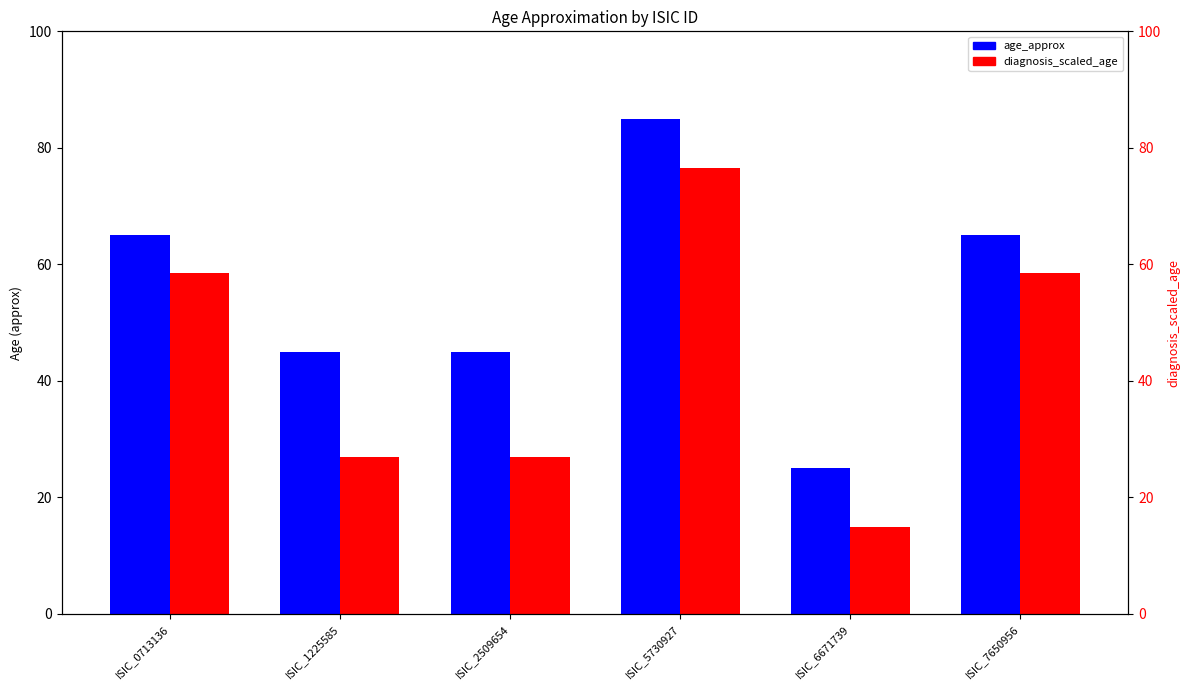

The value of diagnosis_scaled_age at ISIC_7650956 is 91.8. True or false?

False